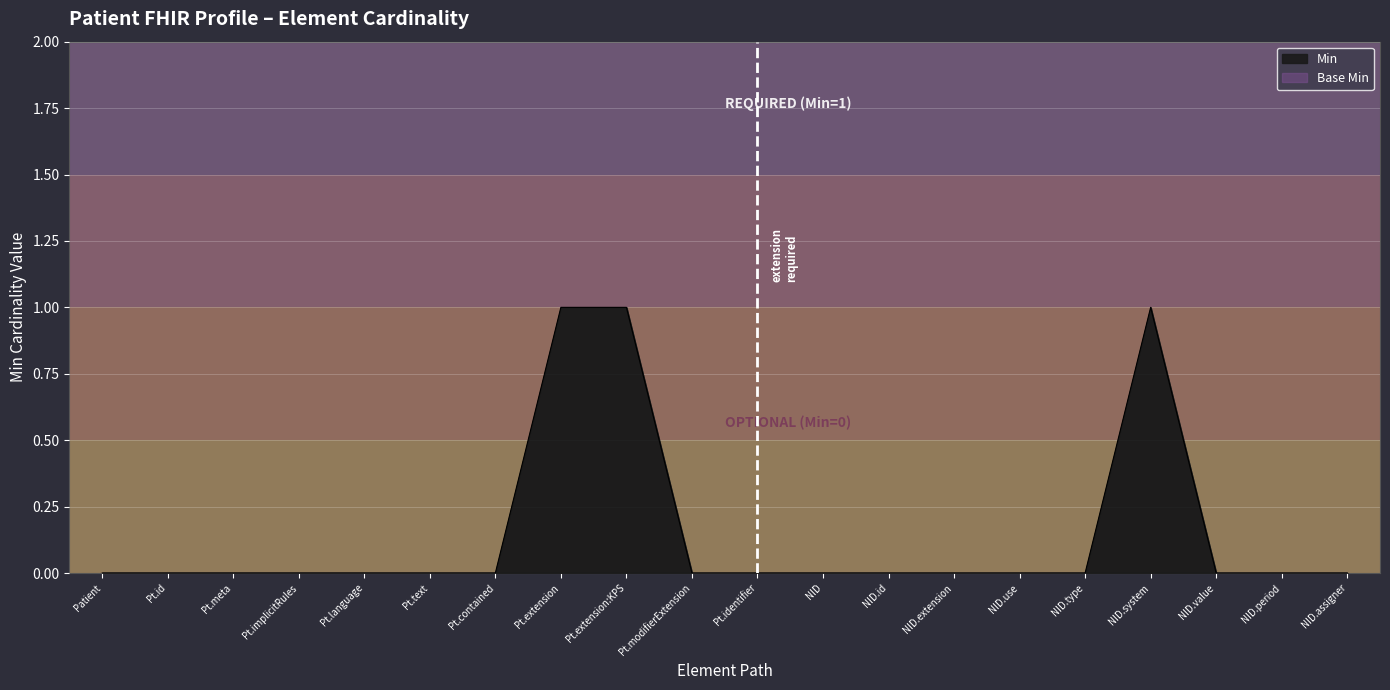

Reading left to right, what are all the values shown in this chart?

0	0	0	0	0	0	0	1	1	0	0	0	0	0	0	0	1	0	0	0